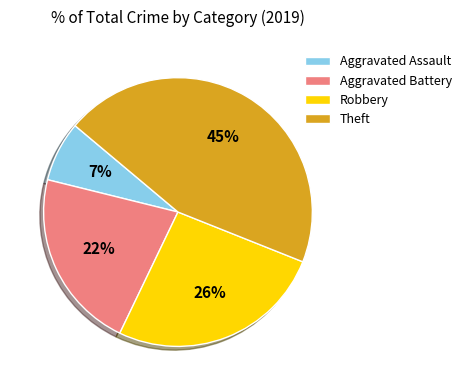

Does Aggravated Battery represent more than half of the total?

No